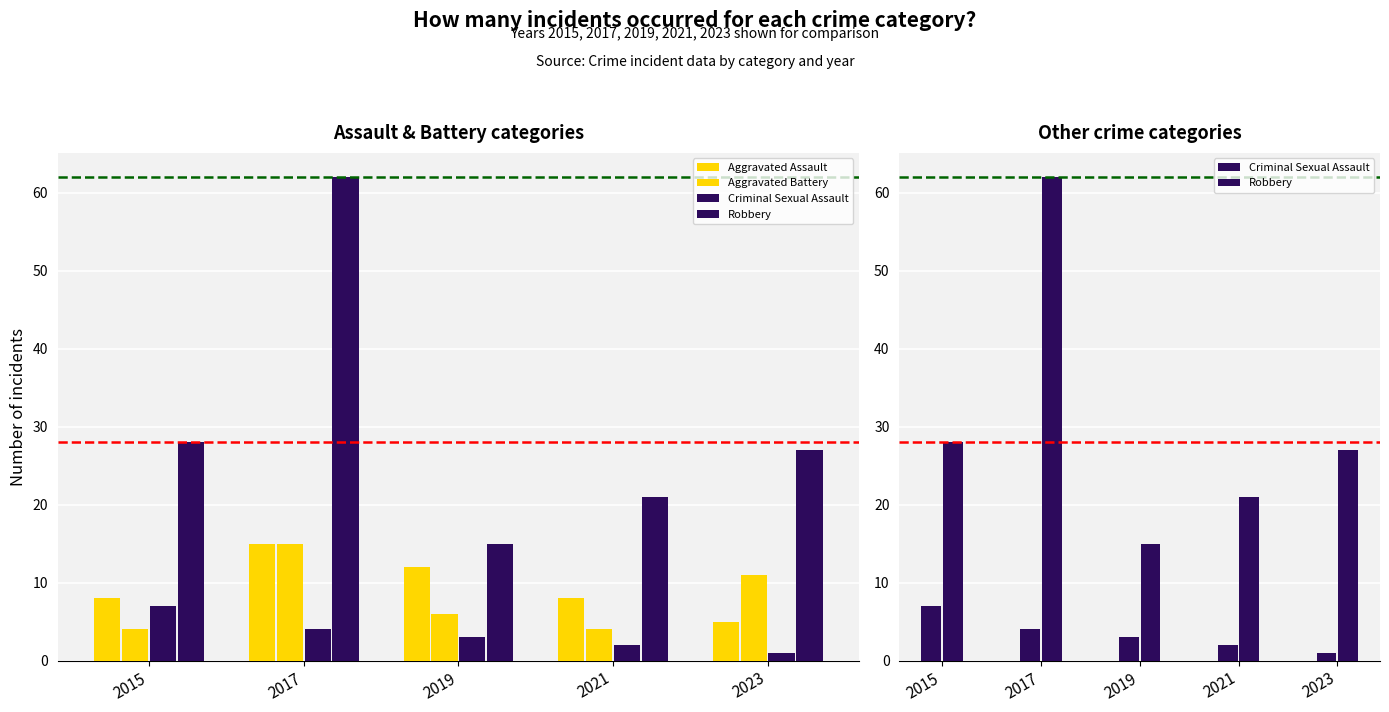

How many Criminal Sexual Assault values are between 2 and 4?

3